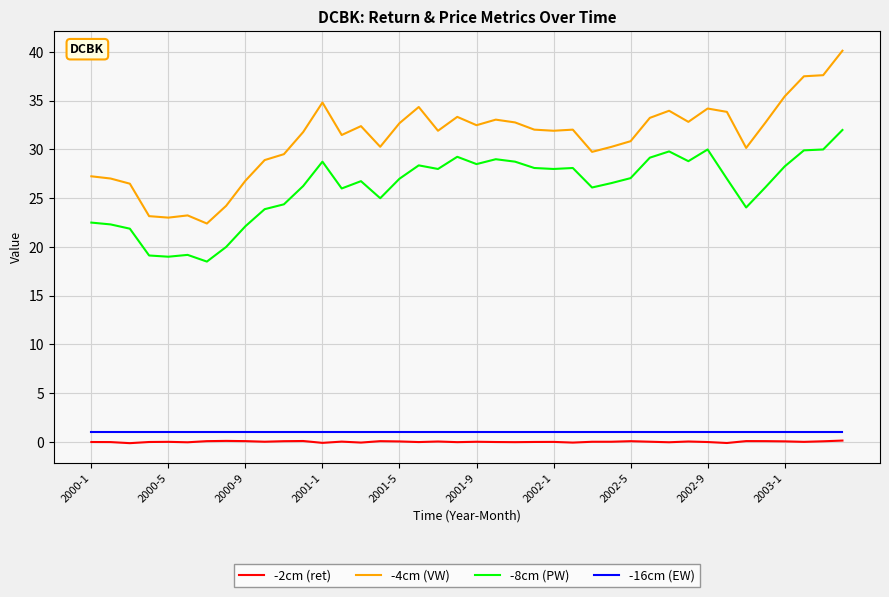

How many lines are shown in the chart?

4